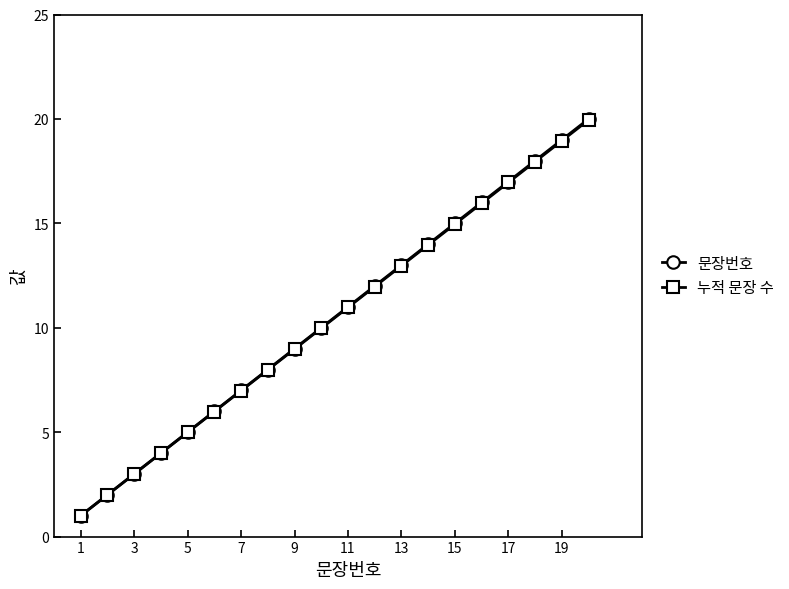

How many distinct data groups are displayed?

2